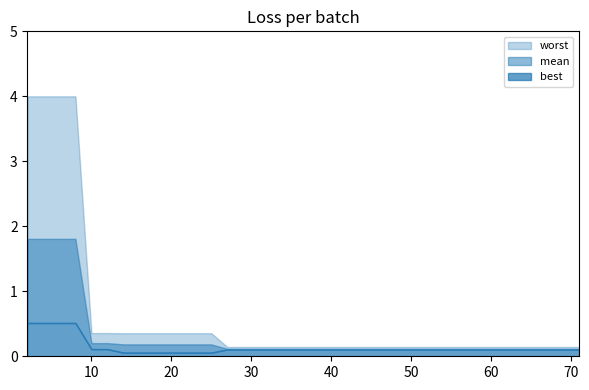

Count the number of data series in this chart.

3